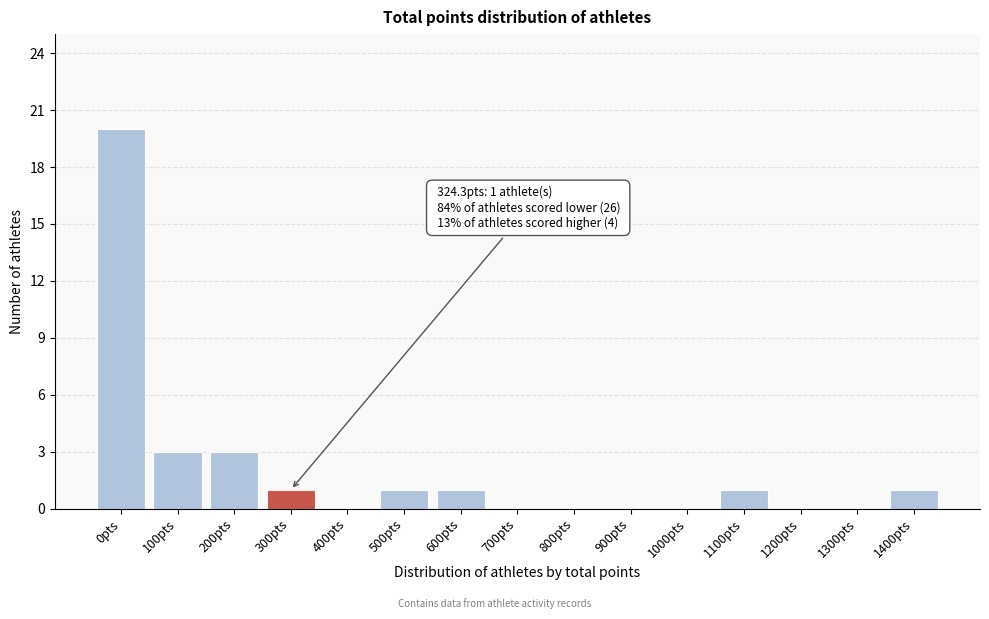

Reading right to left, transcribe all the data shown in this chart.

1400pts=1	1300pts=0	1200pts=0	1100pts=1	1000pts=0	900pts=0	800pts=0	700pts=0	600pts=1	500pts=1	400pts=0	300pts=1	200pts=3	100pts=3	0pts=20